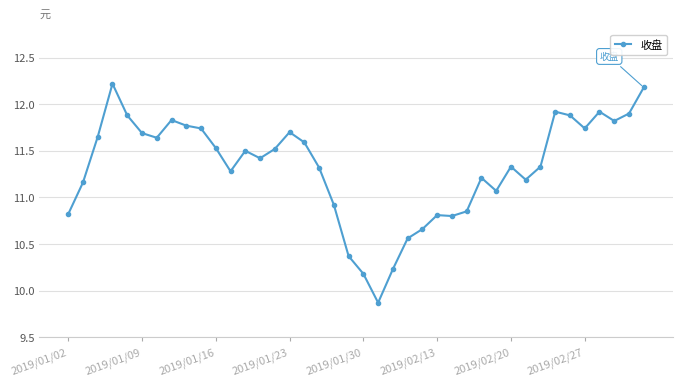

What is the smallest value displayed?

9.9